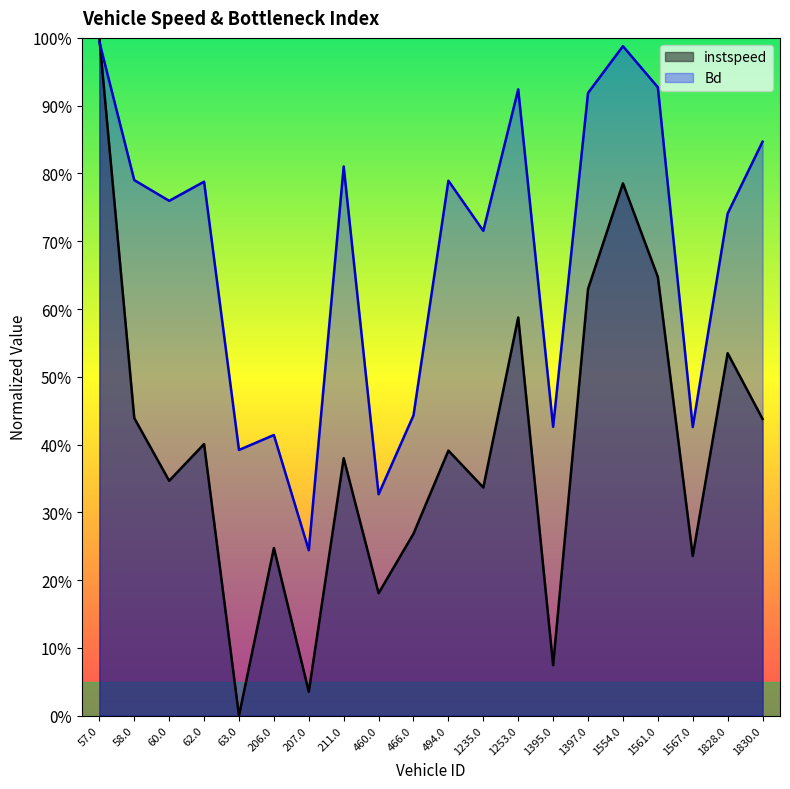

Is the value of instspeed at 60.0 greater than the value of Bd at 1561.0?

No